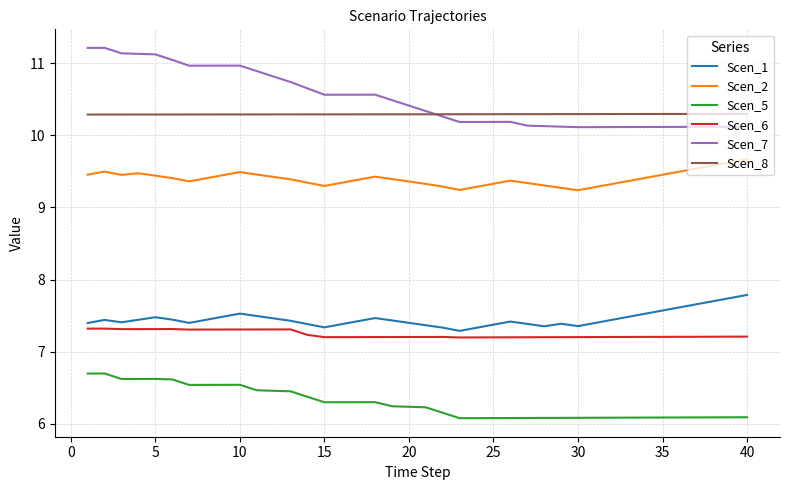

True or false: Scen_7 and Scen_5 intersect in this chart.

False